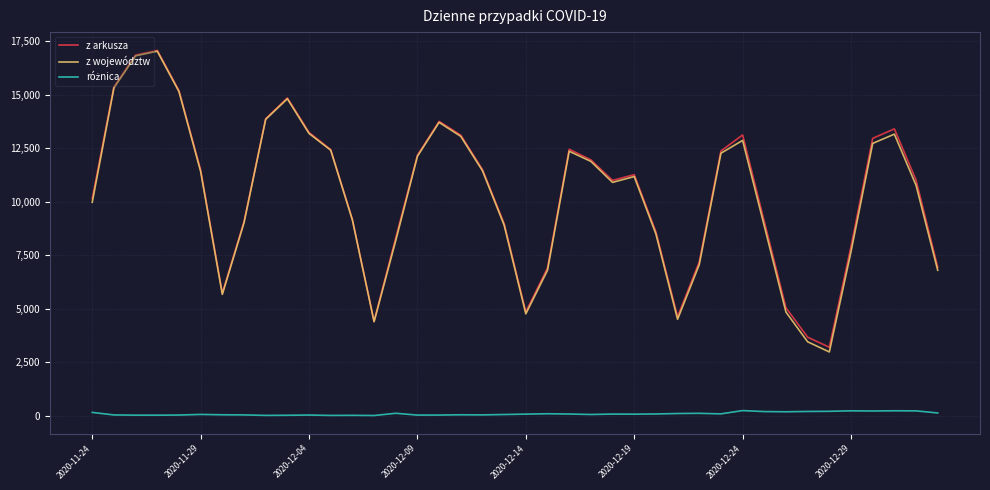

True or false: z arkusza has more than 1 points higher than both neighbors.

True